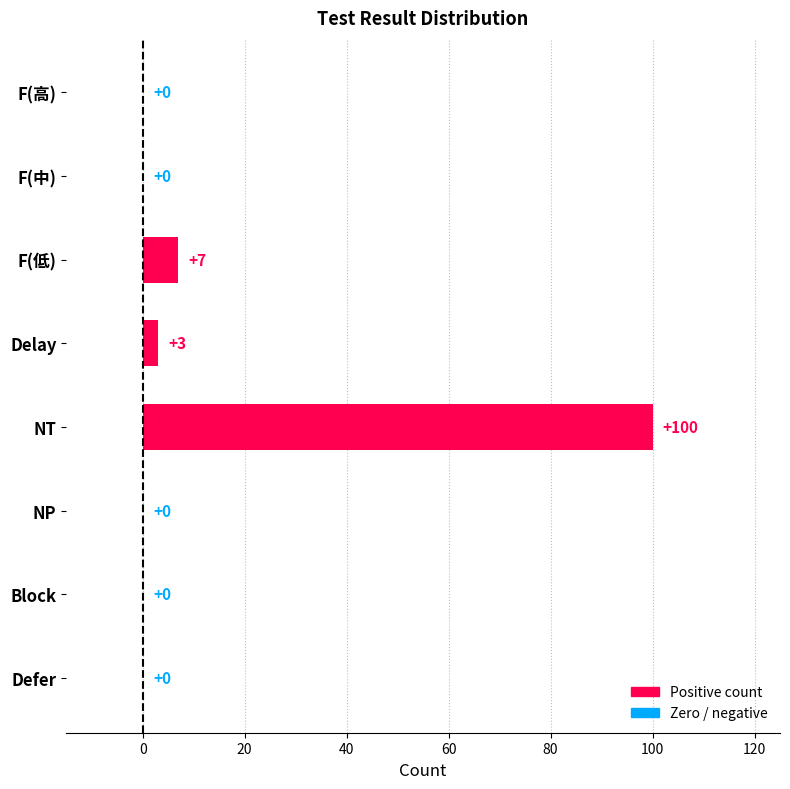

What is the sum of all values?

110